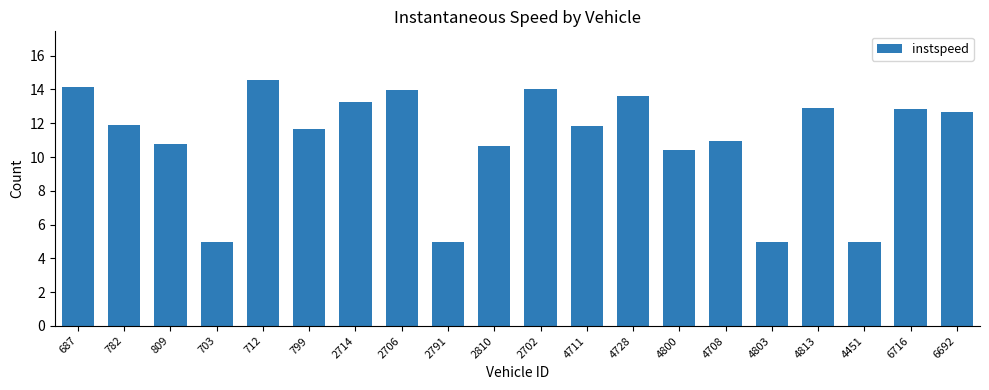

Between 4803 and 4800, which is larger?

4800